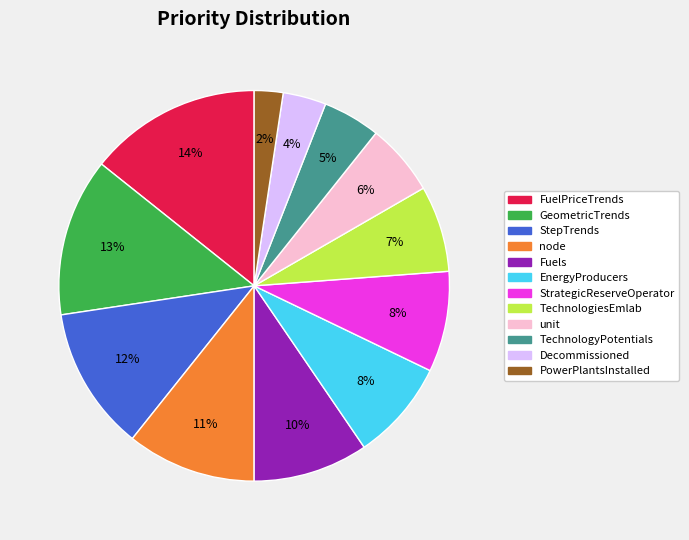

Which slice is the smallest?

PowerPlantsInstalled